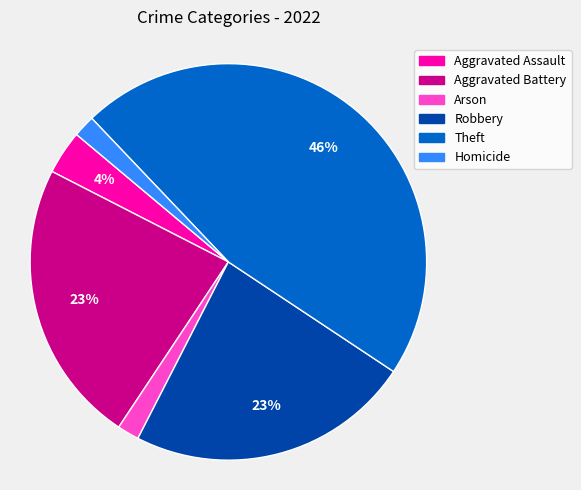

How many slices are in this pie chart?

6